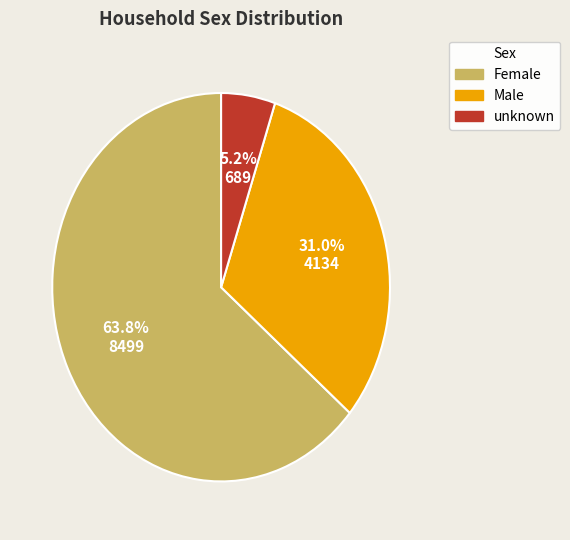

Count the number of slices in the pie.

3